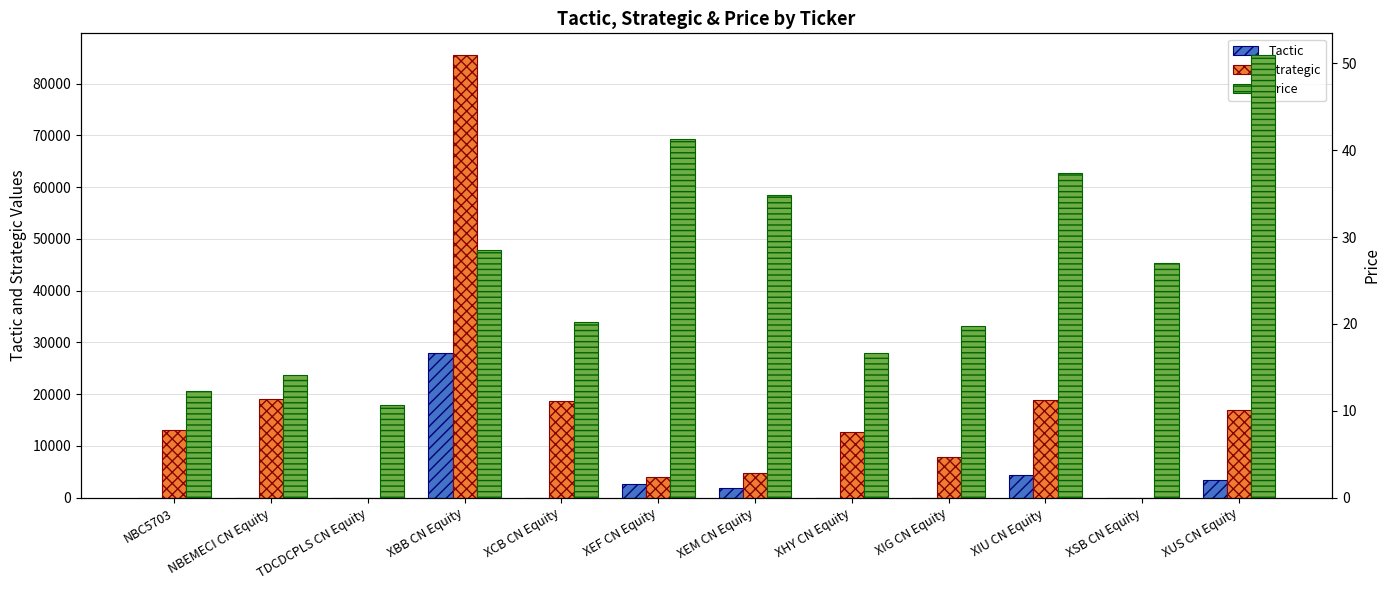

Are the bars horizontal?

No